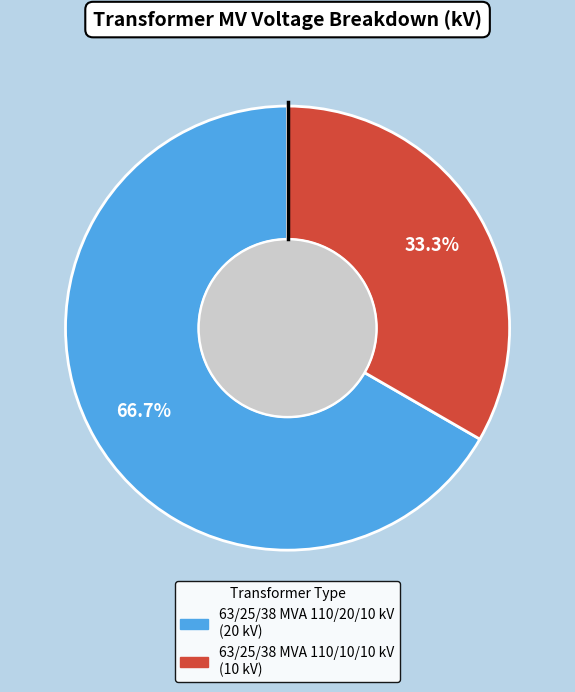

To the nearest percent, what percentage of the pie is 63/25/38 MVA 110/20/10 kV?

67%